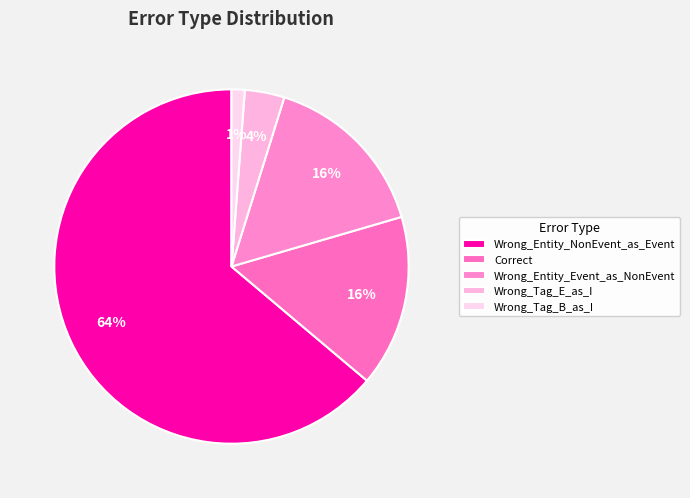

What percentage is the Wrong_Tag_E_as_I slice, to the nearest percent?

4%